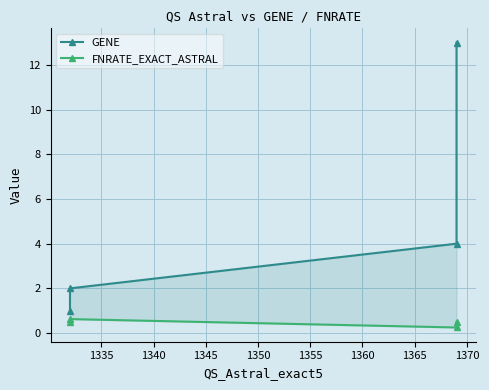

Count the FNRATE_EXACT_ASTRAL values in the range 0 to 1.

4